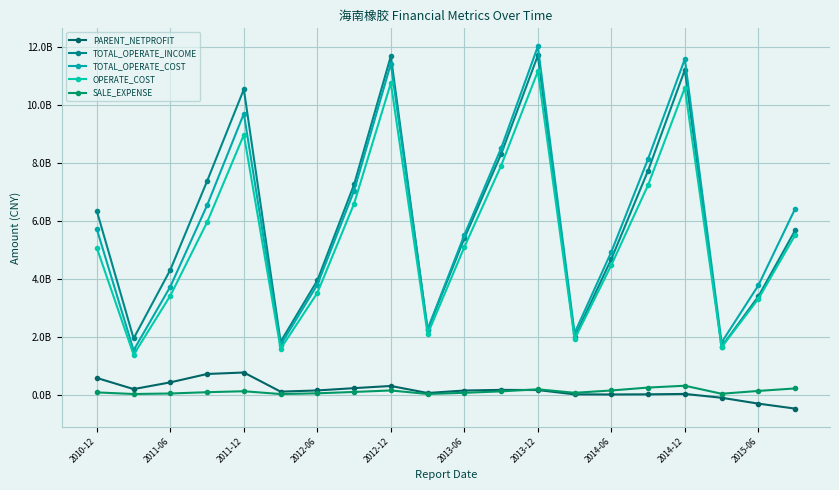

True or false: PARENT_NETPROFIT and OPERATE_COST cross at least once.

False